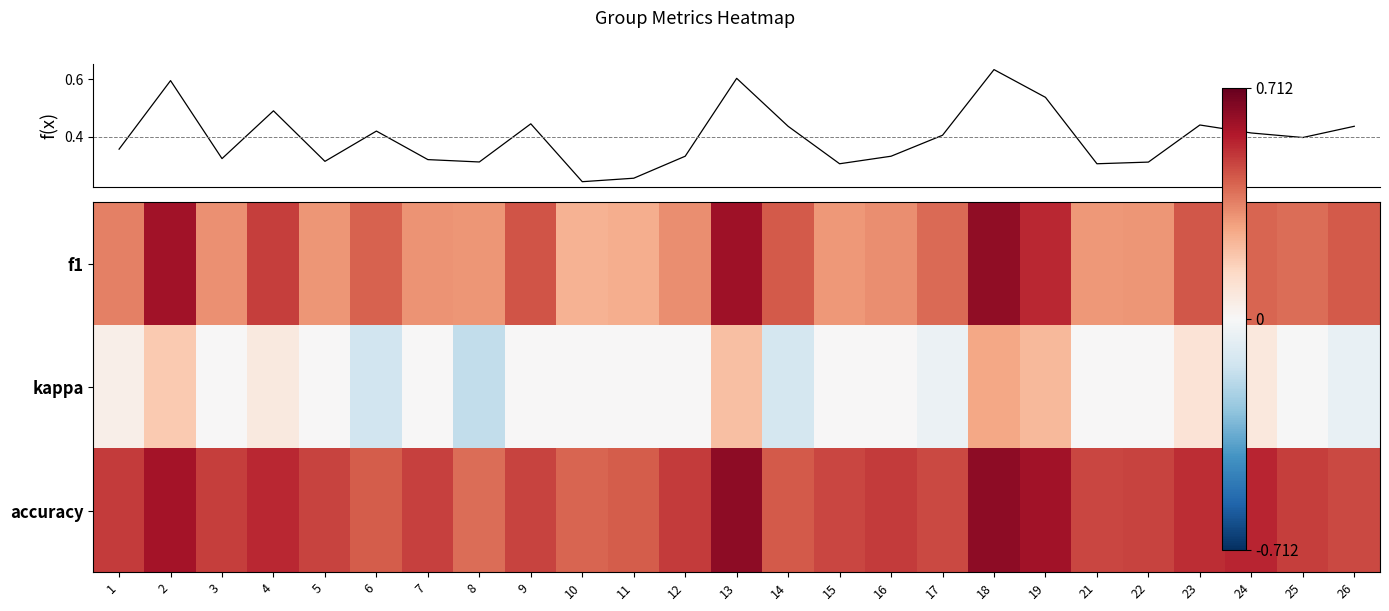

True or false: f(x) has a value of 0.2 at 9.

False